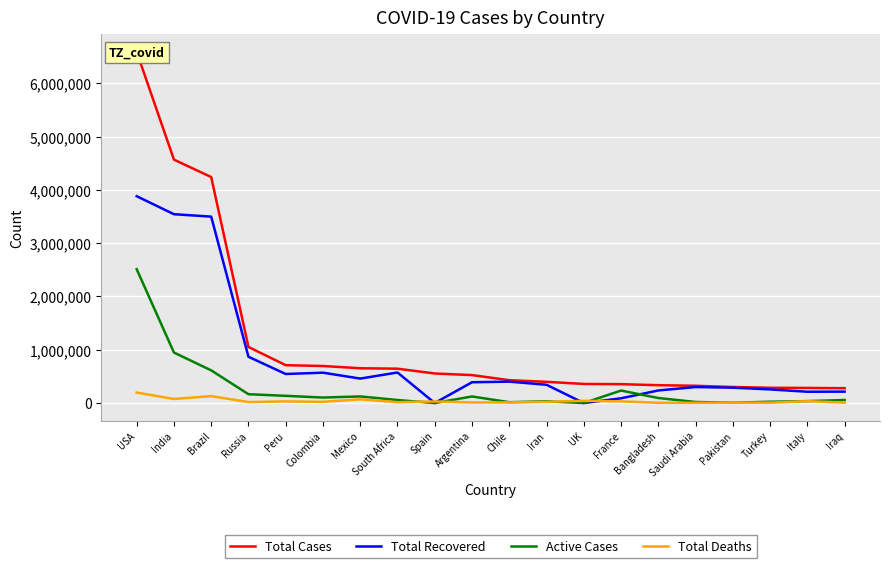

What is the sum of all Total Recovered values?

16662944